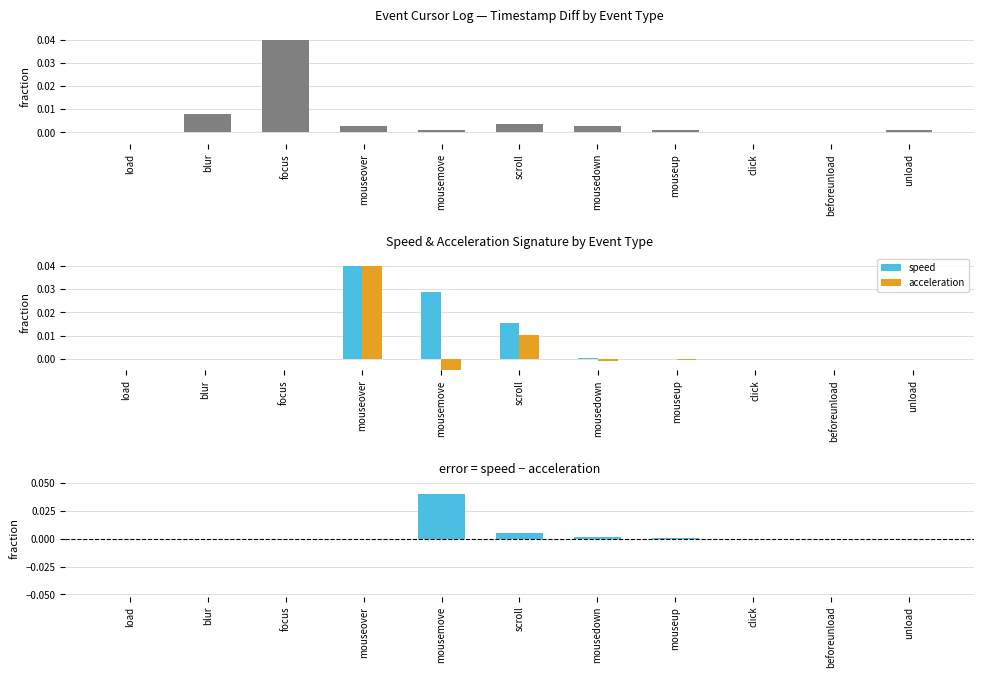

Does the chart contain stacked bars?

No